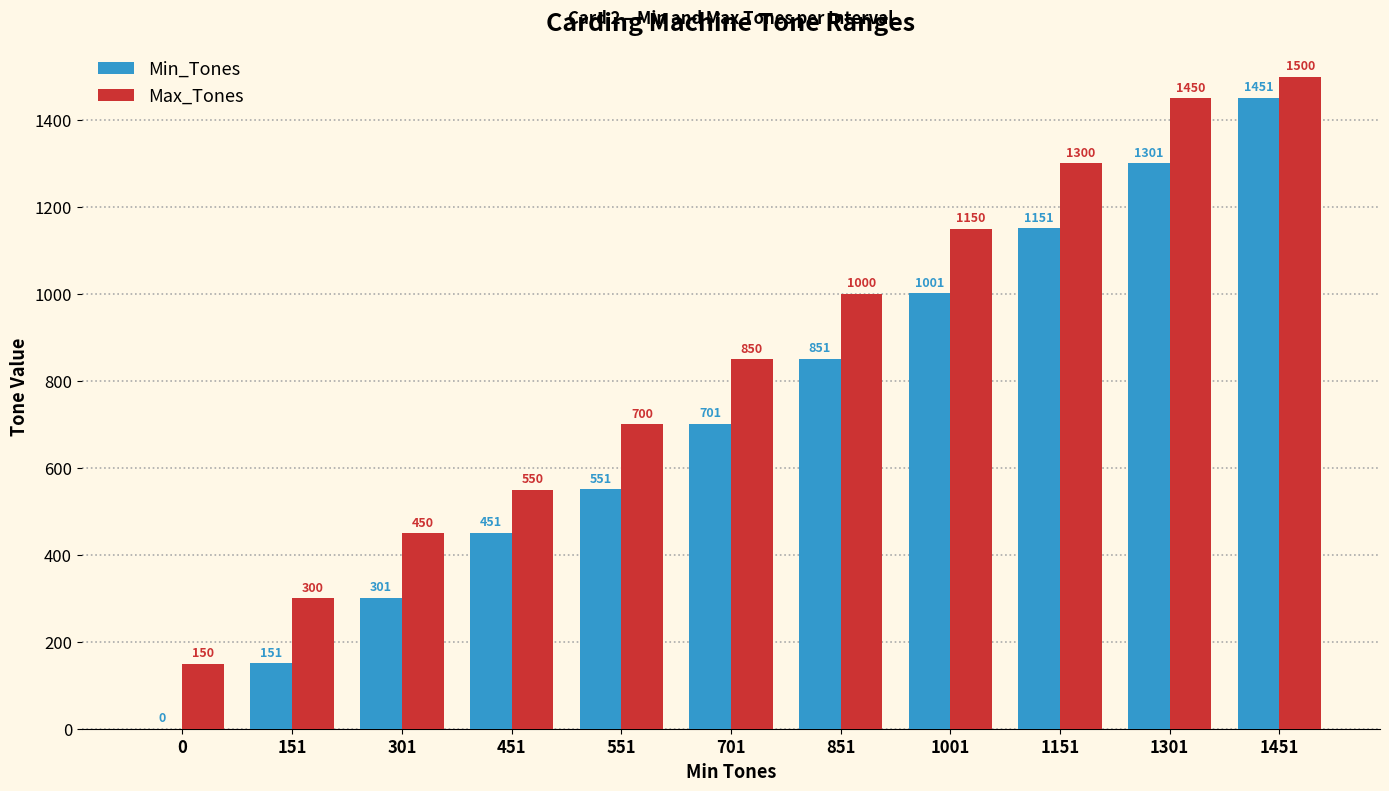

The Min_Tones series shows 1001 at 1001. True or false?

True